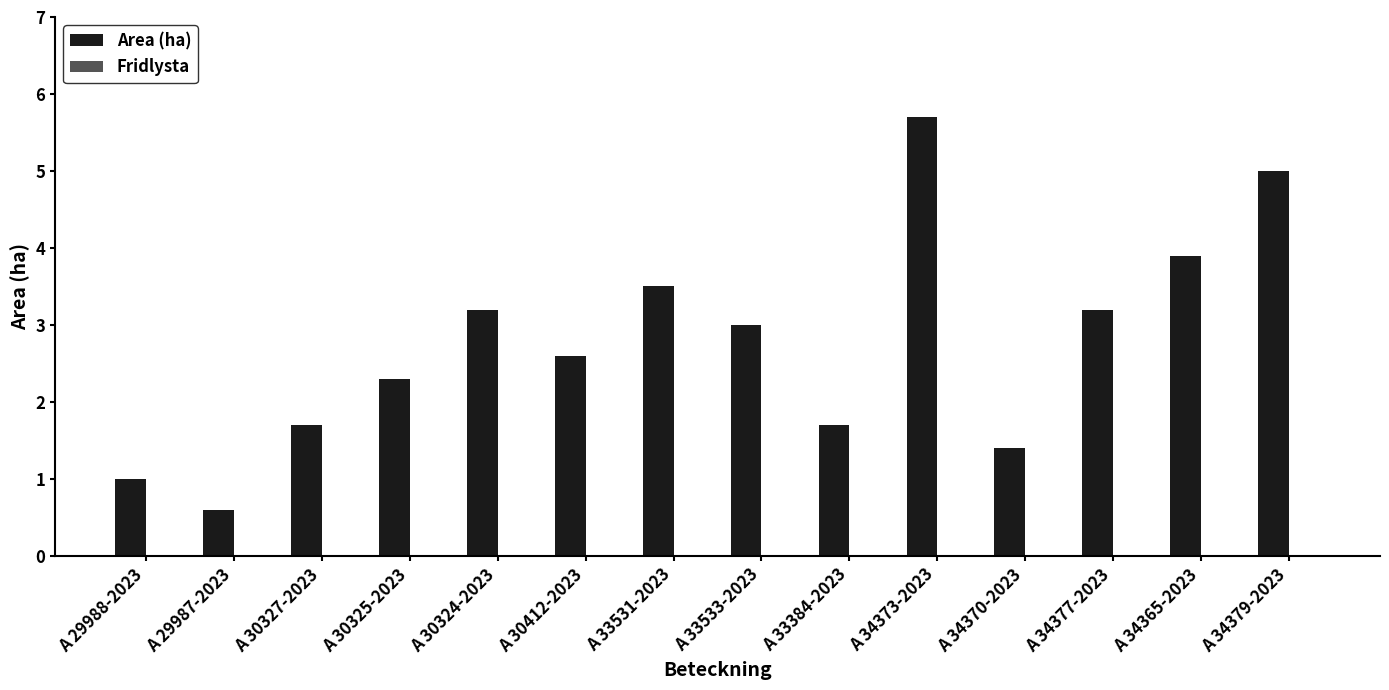

What is the difference between the maximum and minimum values?

5.1